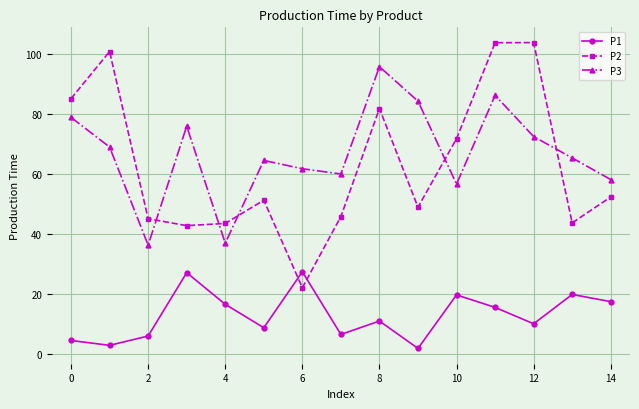

What is the average value of the P3 series?

66.8